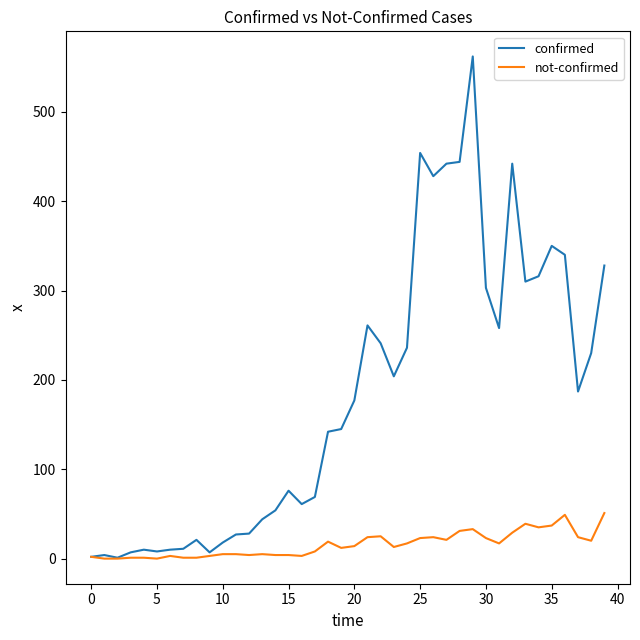

Rank the series by their average value, from lowest to highest.

not-confirmed, confirmed